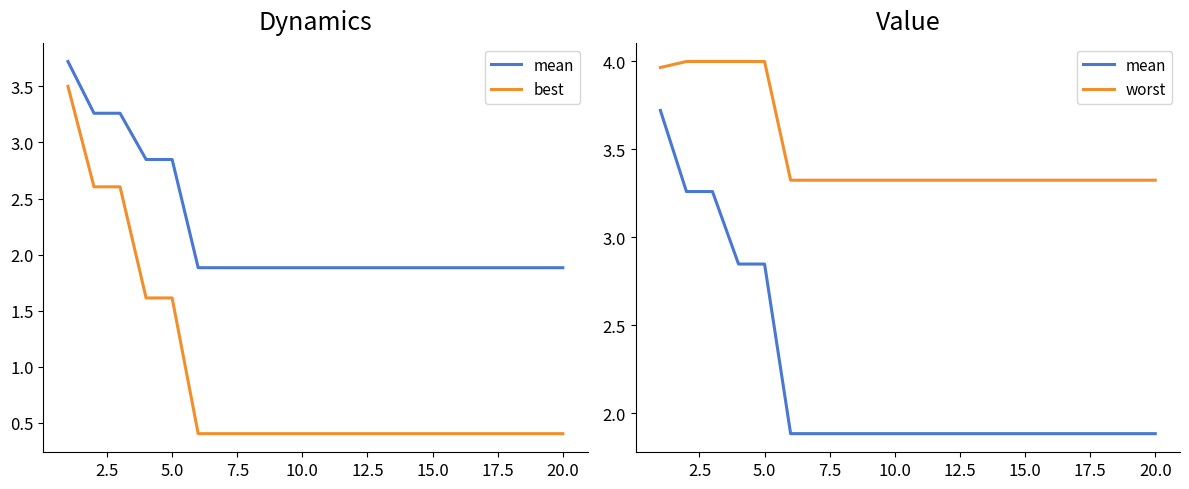

Which series has the largest total across all categories?

worst